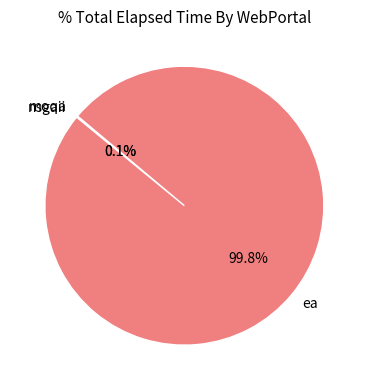

Does ea represent more than half of the total?

Yes